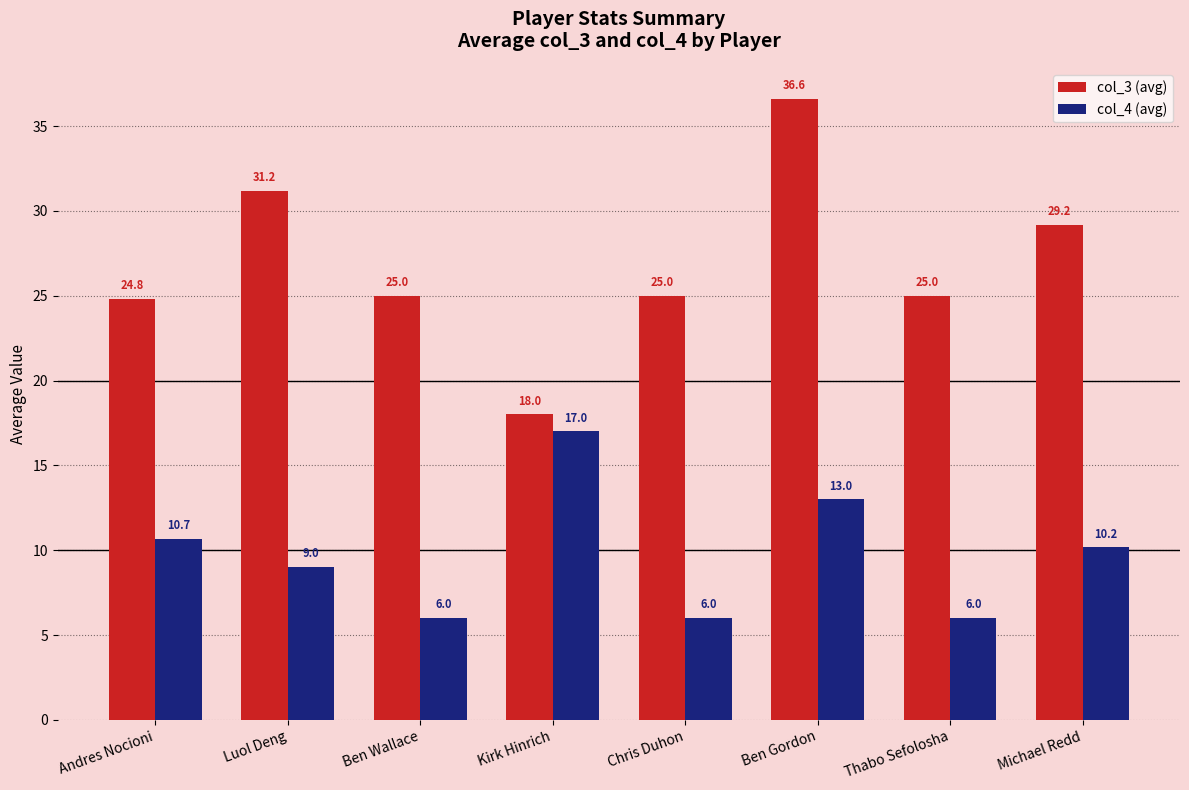

At which category is the sum across all series the highest?

Ben Gordon